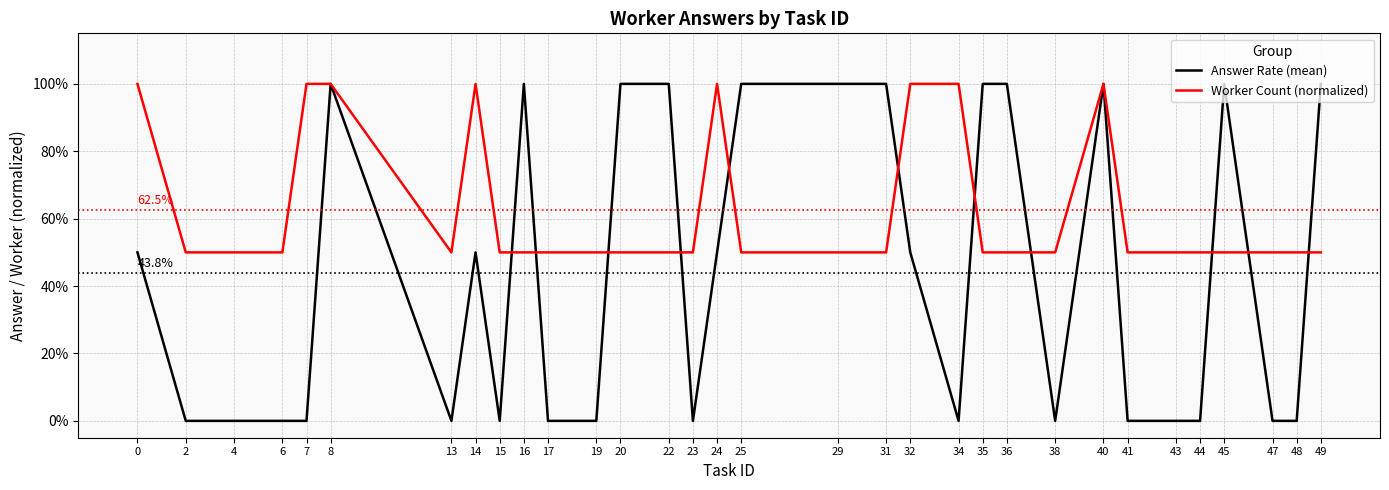

What is the sum of all Answer Rate (mean) values?

14.0